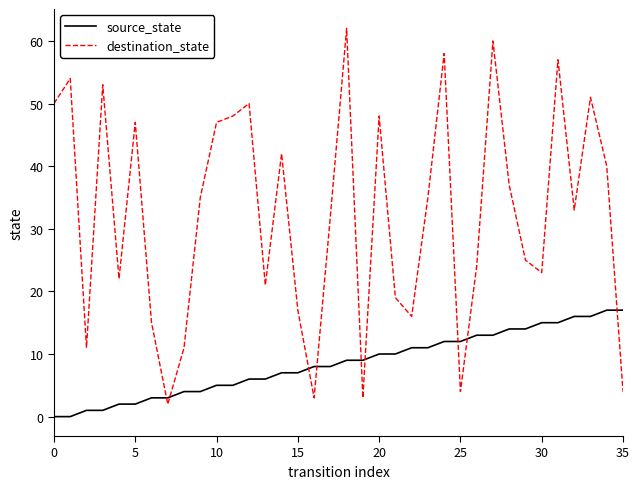

Reading right to left, what are all the values shown in this chart?

source_state: 17	17	16	16	15	15	14	14	13	13	12	12	11	11	10	10	9	9	8	8	7	7	6	6	5	5	4	4	3	3	2	2	1	1	0	0
destination_state: 4	40	51	33	57	23	25	37	60	24	4	58	35	16	19	48	3	62	32	3	17	42	21	50	48	47	35	11	2	15	47	22	53	11	54	50